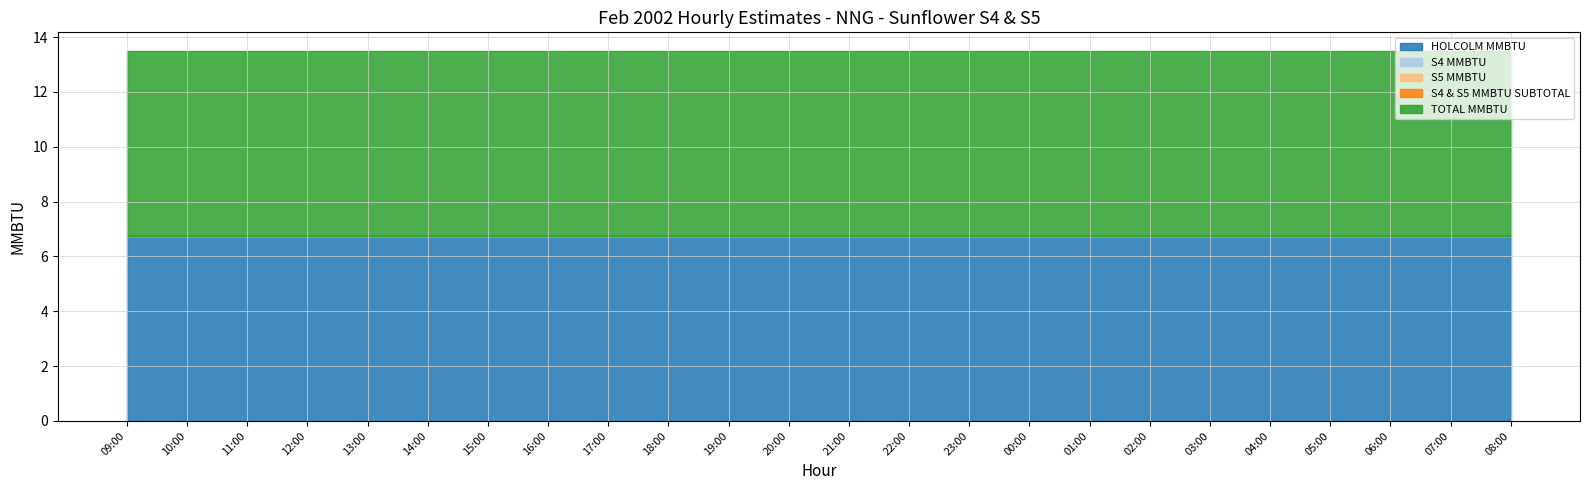

What is the total value across all series at 02:00?

13.5